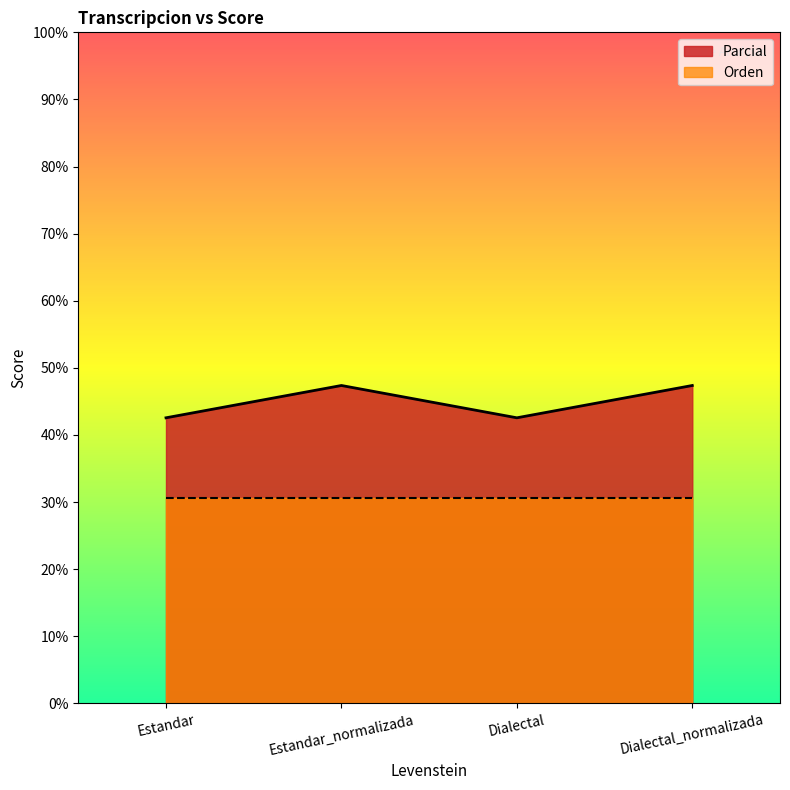

Reading right to left, what are all the values shown in this chart?

47.4	42.6	47.4	42.6